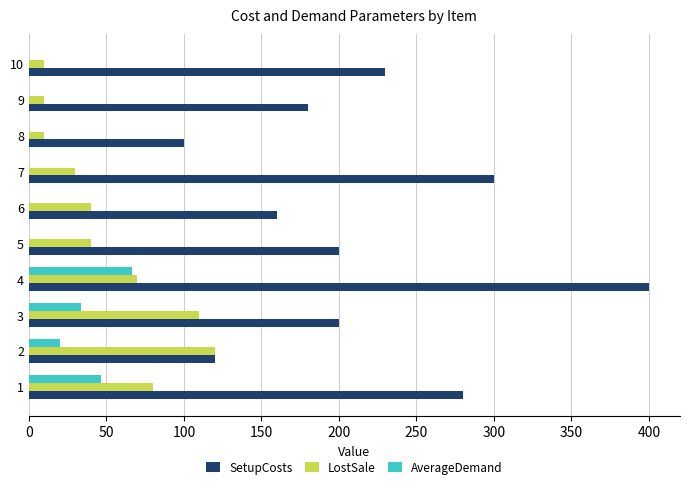

What is the total value across all series at 6?

200.0